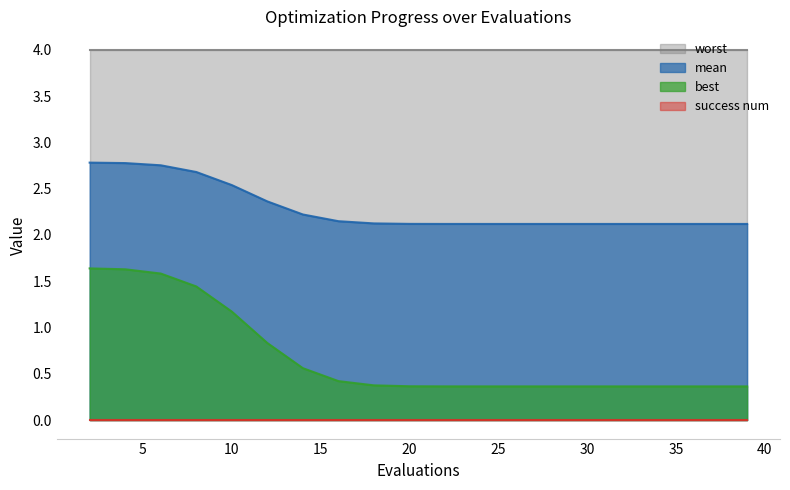

What is the difference between the second highest and second lowest values in the best series?

1.3